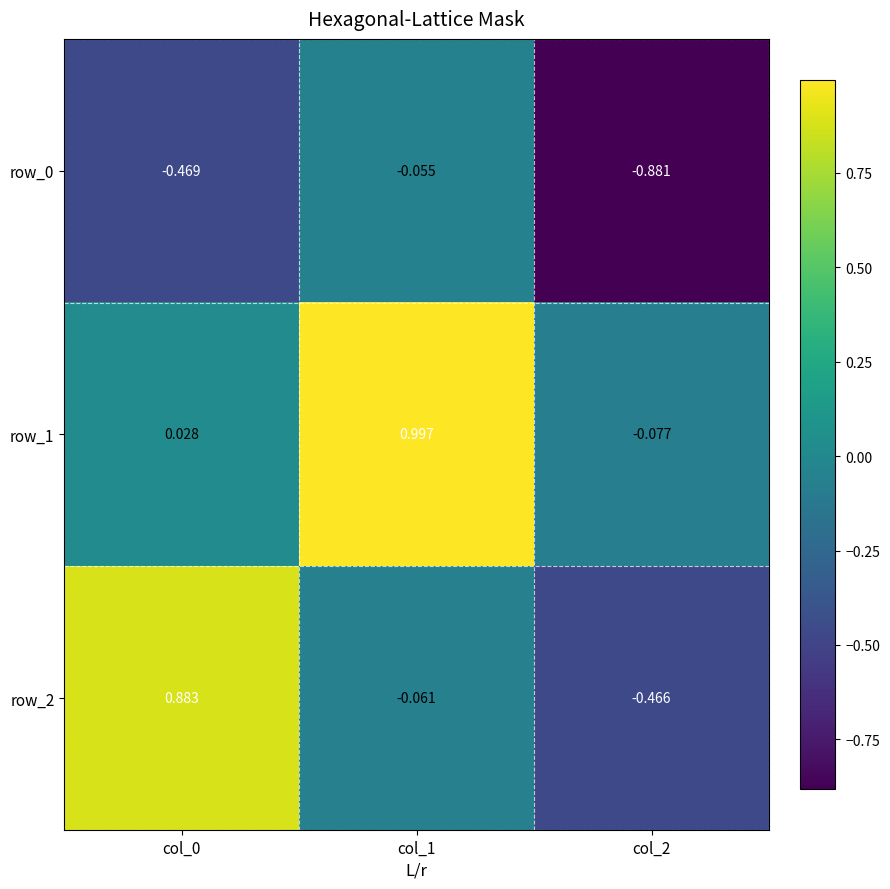

Is the value of row_0 at col_0 greater than the value of row_2 at col_0?

No